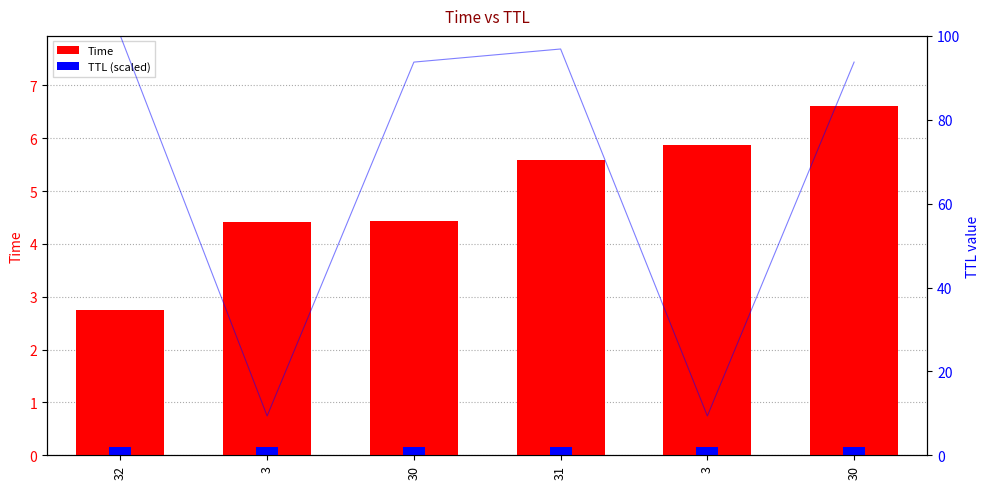

How many groups of bars are there?

6